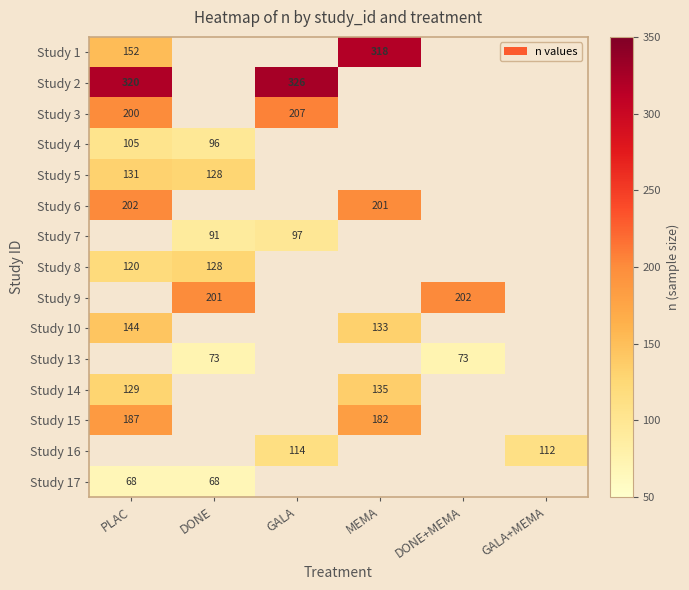

The value of Study 9 at DONE is 114. True or false?

False